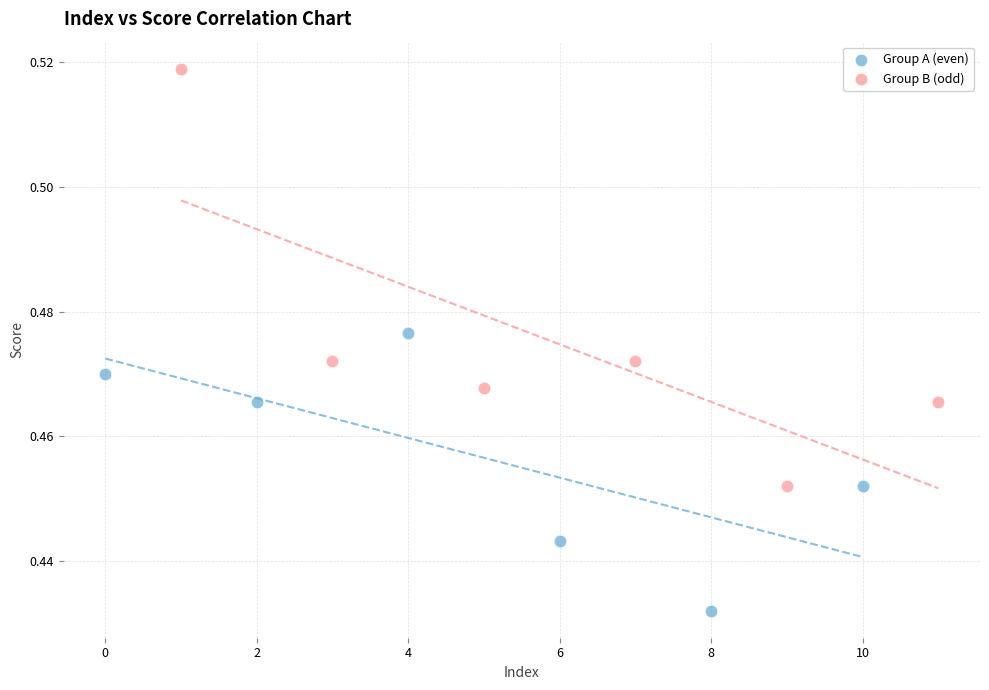

What are all the series names shown in the legend?

Group A (even), Group B (odd)